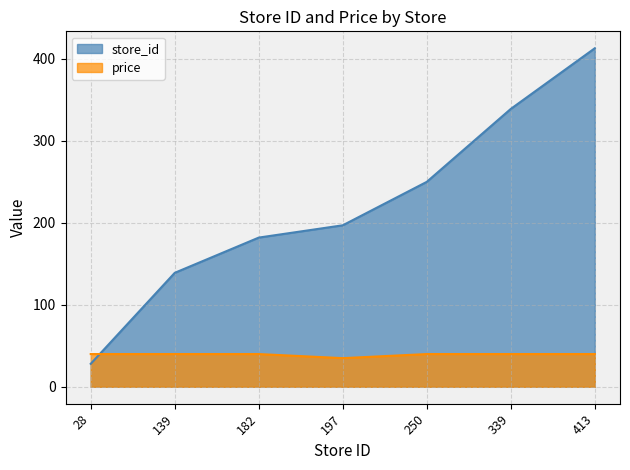

Is the value of price at 182 greater than the value of store_id at 28?

Yes